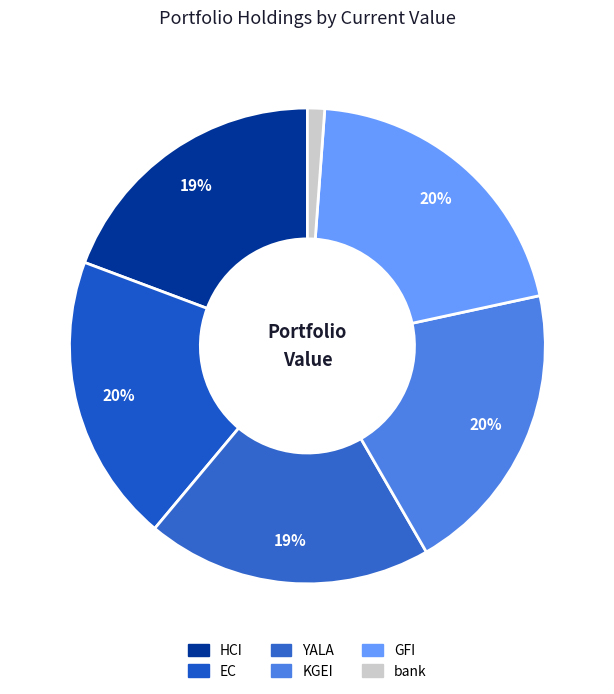

Which slice is the largest?

GFI